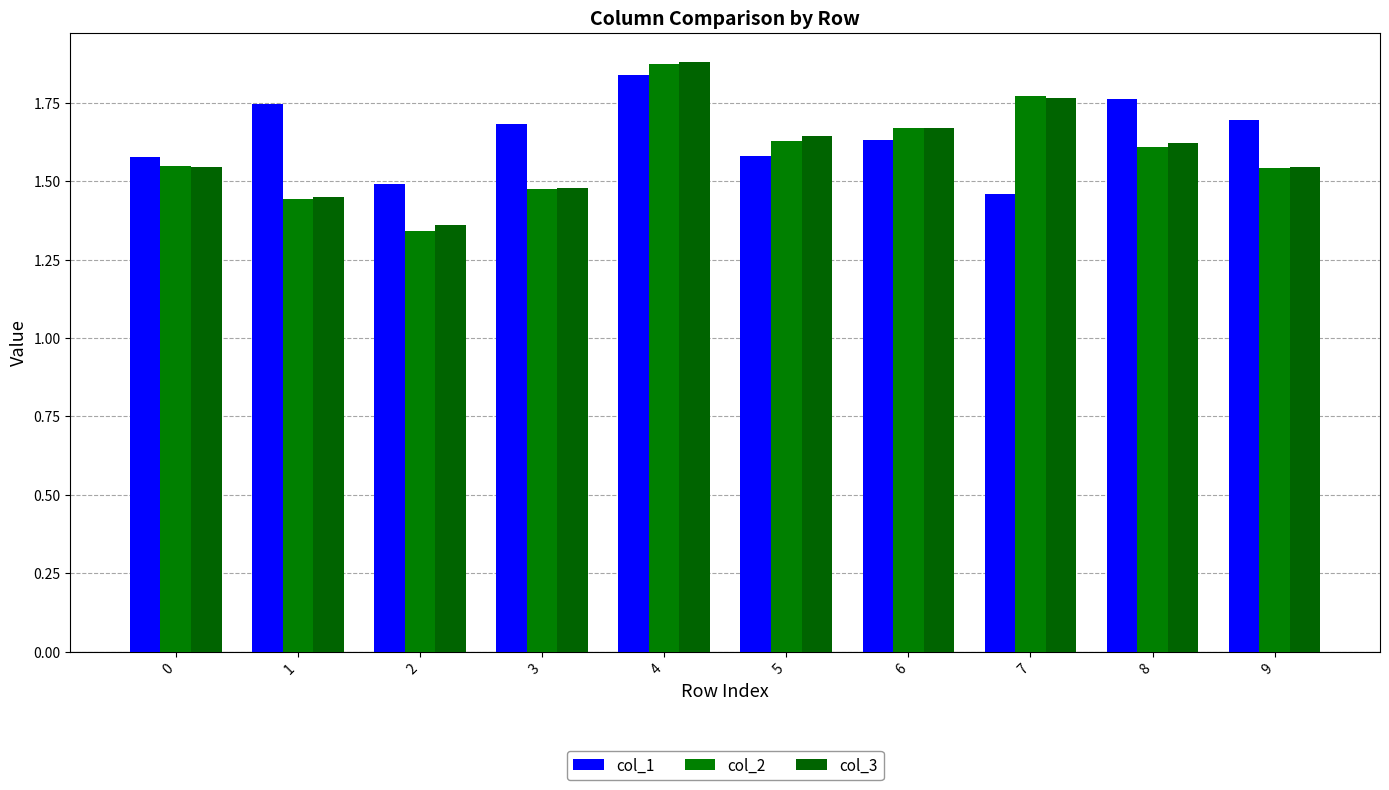

How many bars are there in total?

30